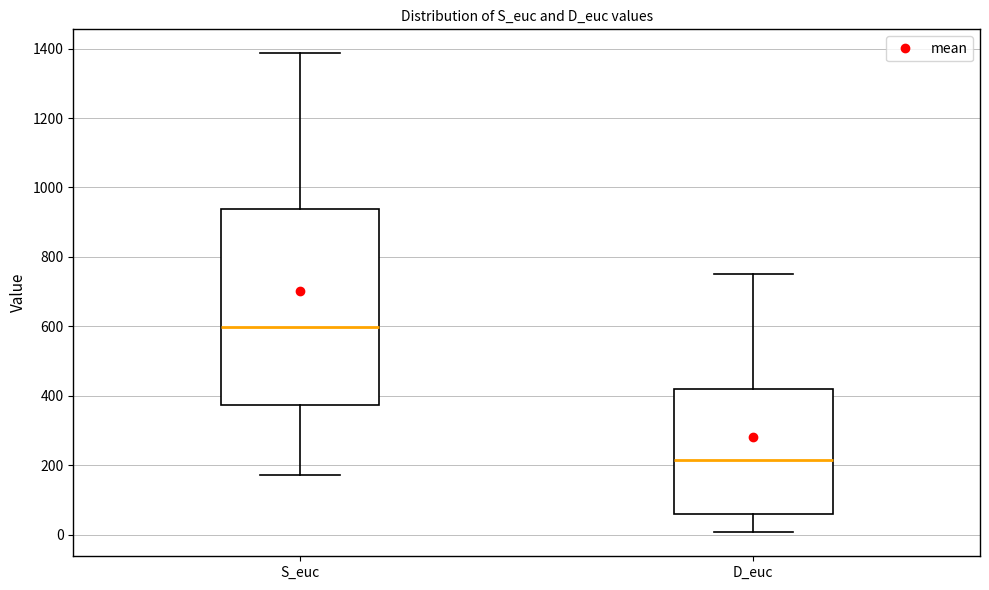

Reading left to right, transcribe this box plot: for each box, give where its median line is, the range the box spans, and where its two whiskers end, as read against the y-axis. The values are not printed on the chart, so give them approximately, as read against the axis.

S_euc: median 600, box 380 to 940, whiskers 180 to 1380
D_euc: median 220, box 60 to 420, whiskers 0 to 760